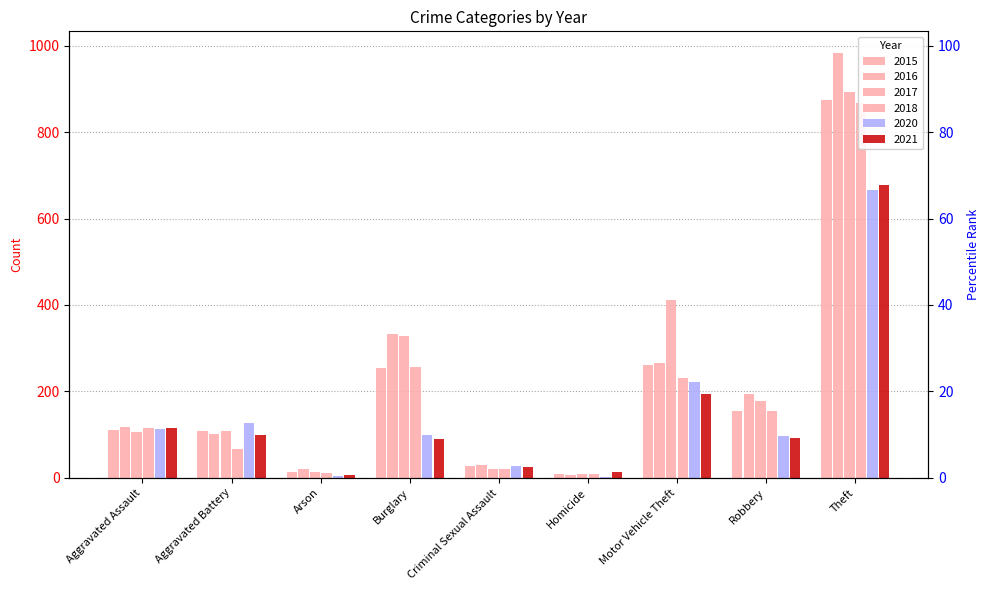

What is the difference between the maximum and minimum values in the 2017 series?

884